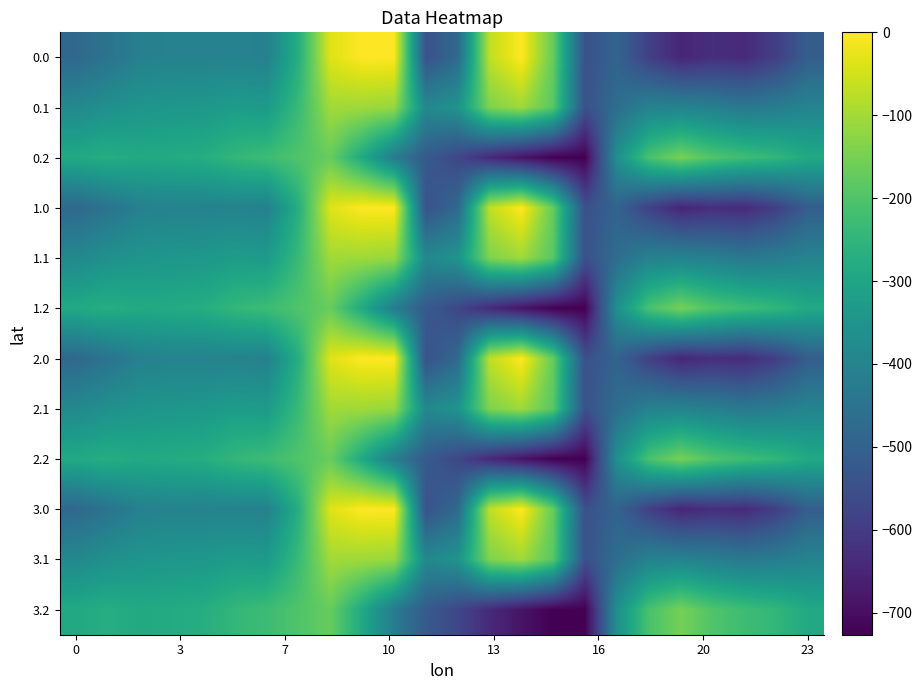

List the series in order of their peak value, highest first.

0.0, 1.0, 2.0, 3.0, 0.1, 1.1, 2.1, 3.1, 0.2, 1.2, 2.2, 3.2